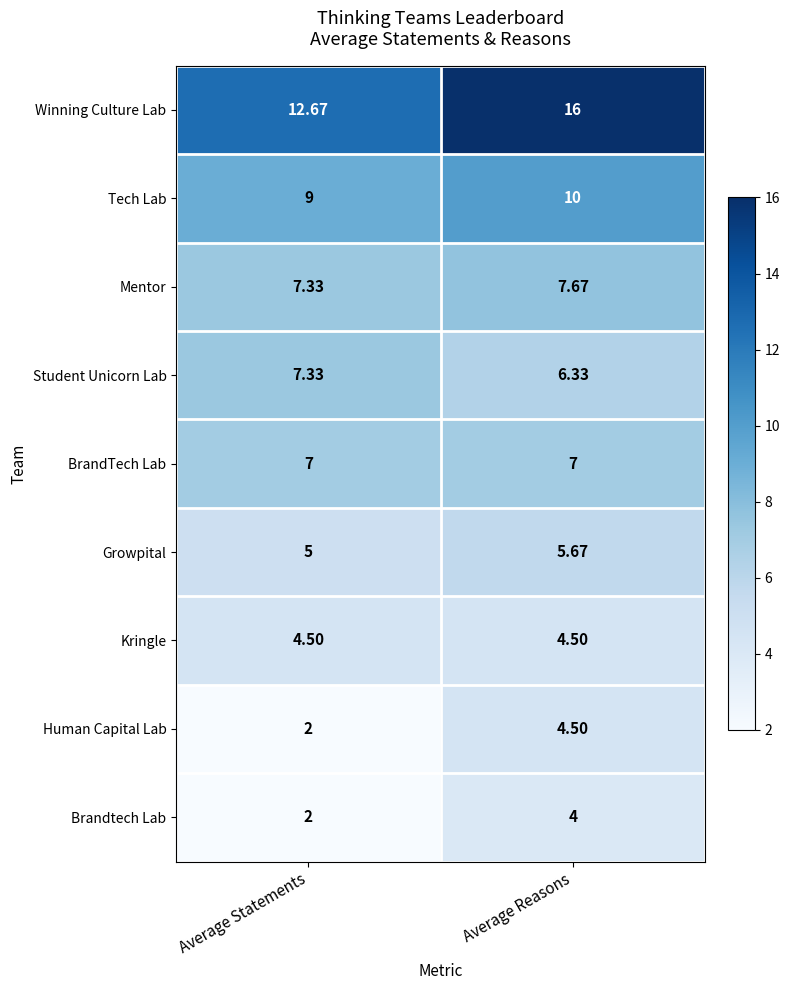

At which label is Student Unicorn Lab closest to 6?

Average Reasons